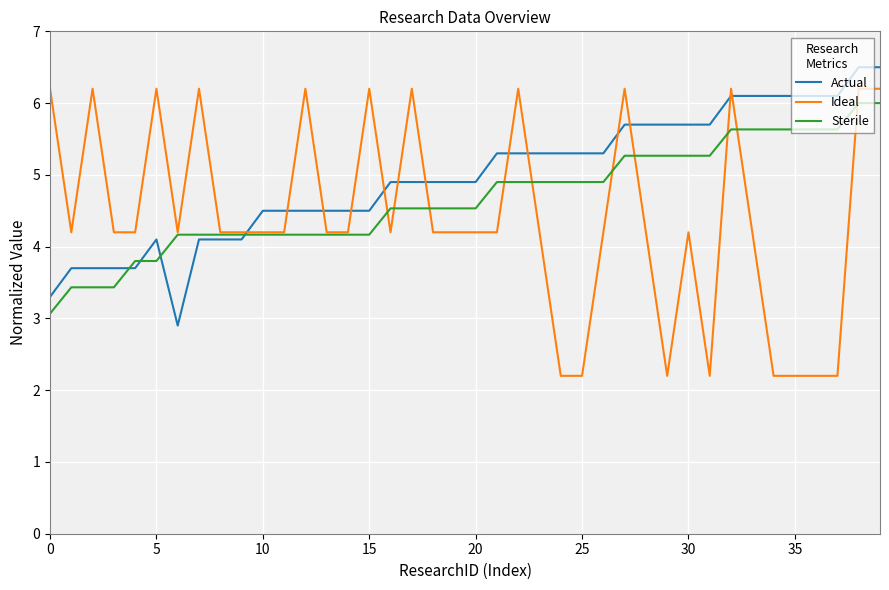

Rank the series by their average value, from lowest to highest.

Ideal, Sterile, Actual